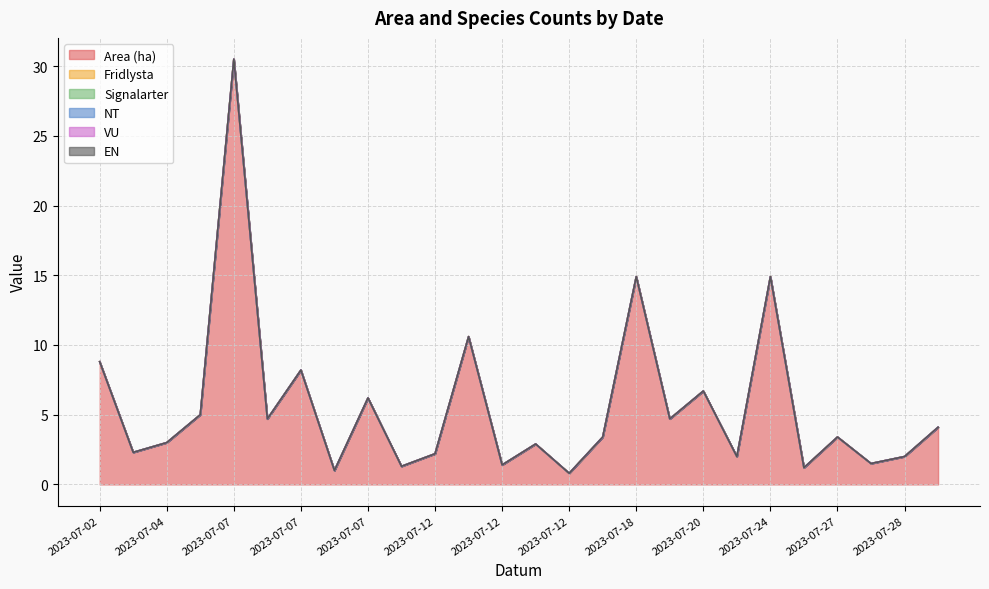

True or false: NT and Fridlysta cross at least once.

False